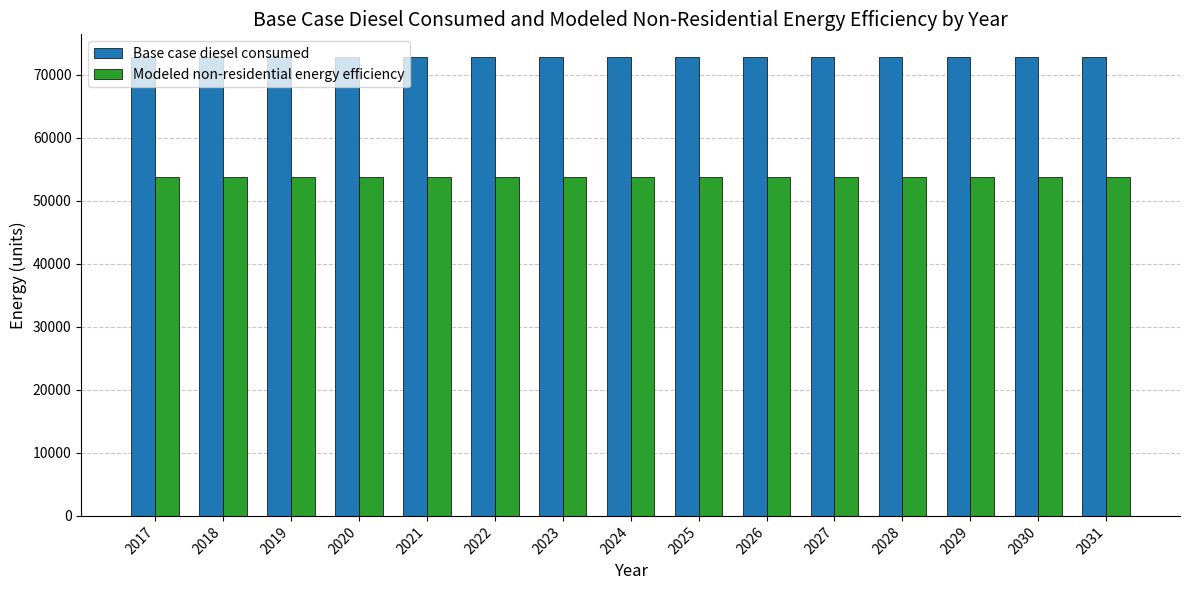

List the series in order of their peak value, highest first.

Base case diesel consumed, Modeled non-residential energy efficiency